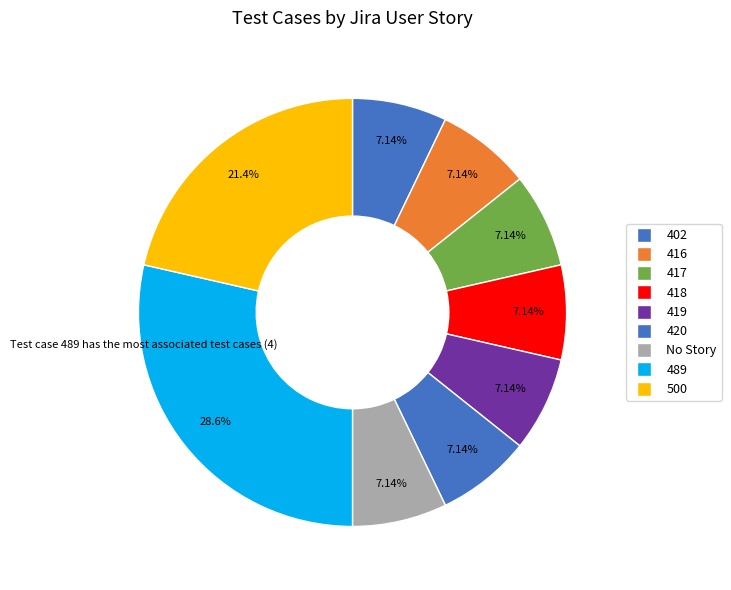

True or false: No Story accounts for 7% of the total.

True